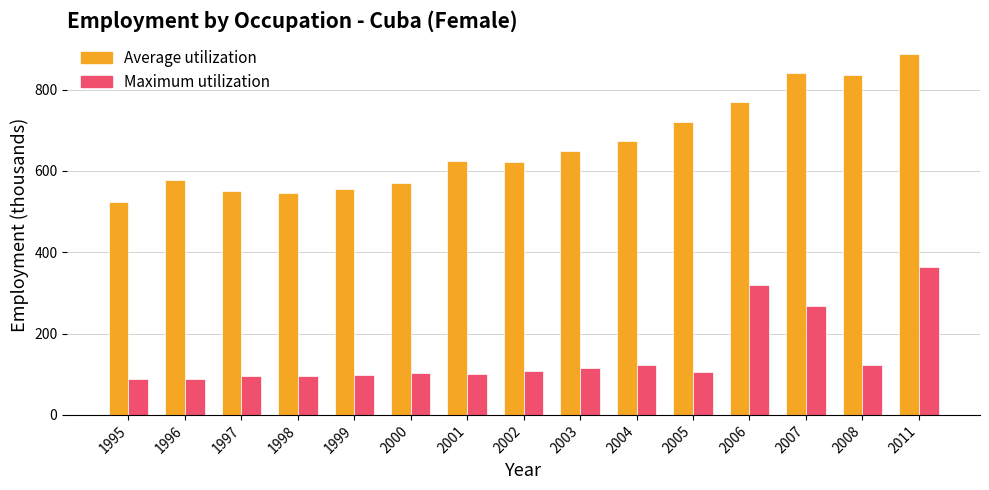

What is the sum of the Average utilization values at 1998 and 1997?

1096.3